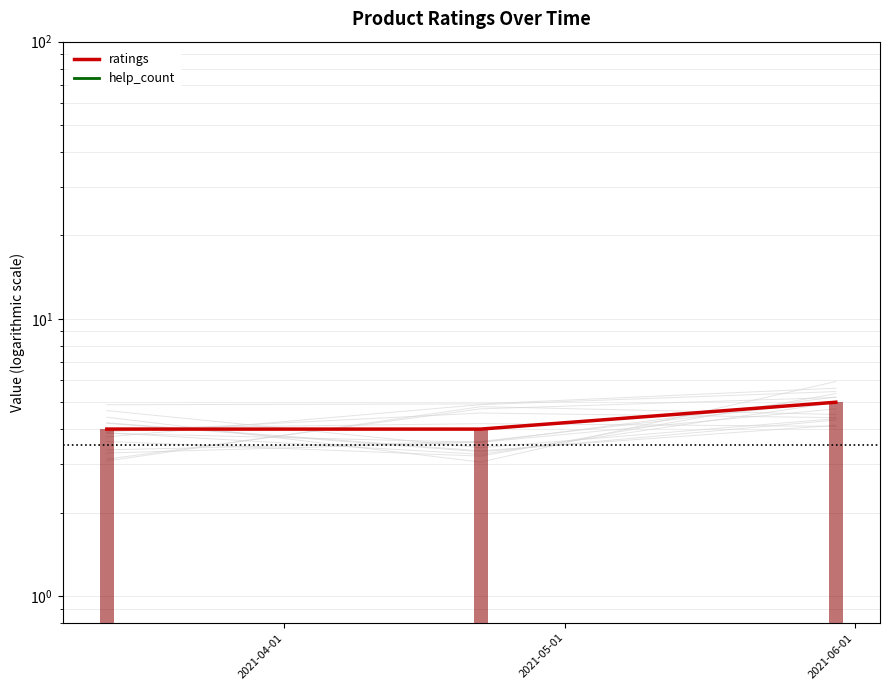

Which has a higher value, 2021-04-01 or 2021-05-01?

2021-04-01